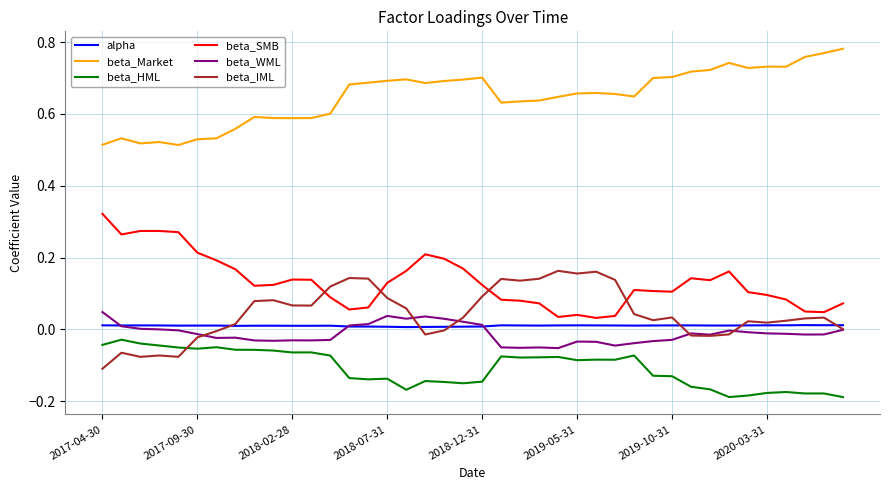

Which series has the largest total across all categories?

beta_Market